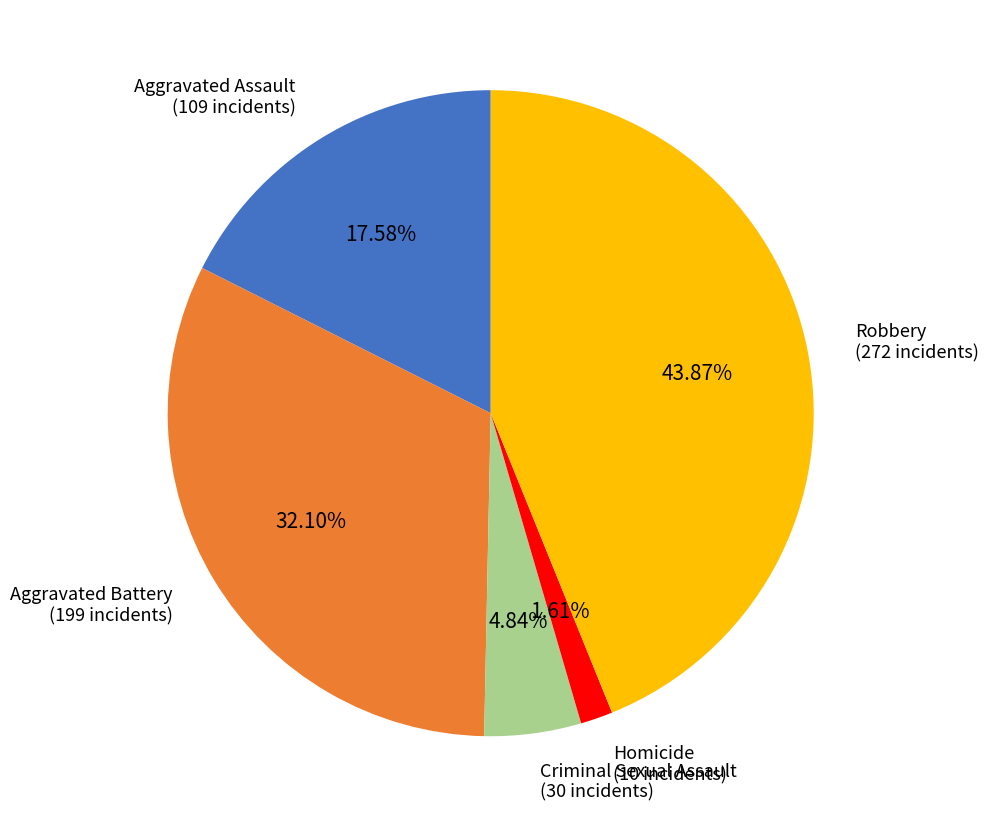

Count the number of slices in the pie.

5